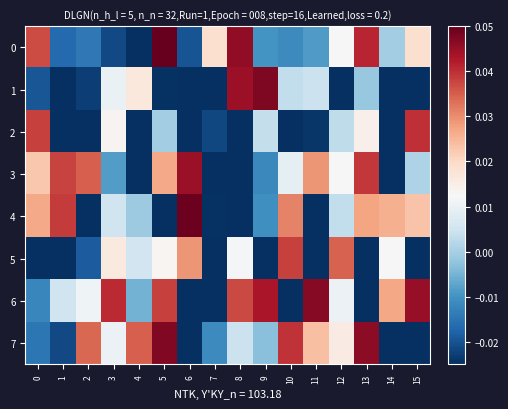

Which has a higher value, 2 or 7?

7